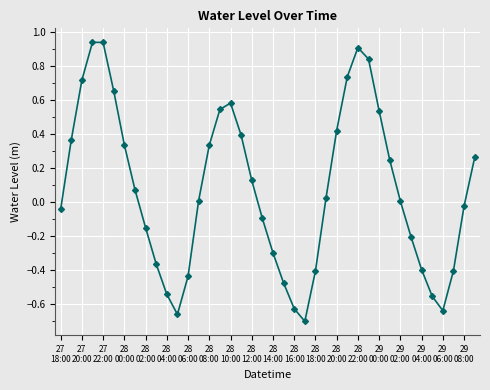

What is the difference between the maximum and second lowest values?

1.6